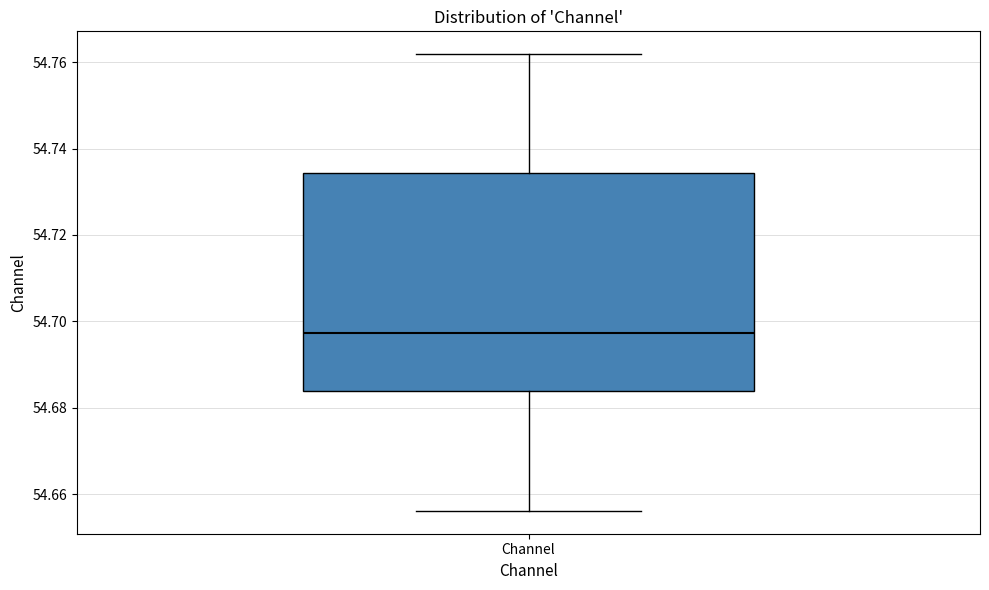

Transcribe this box plot: give where the median line is, the range the box spans, and where the two whiskers end, as read against the y-axis. The values are not printed on the chart, so give them approximately, as read against the axis.

median 54.698, box 54.684 to 54.734, whiskers 54.656 to 54.762